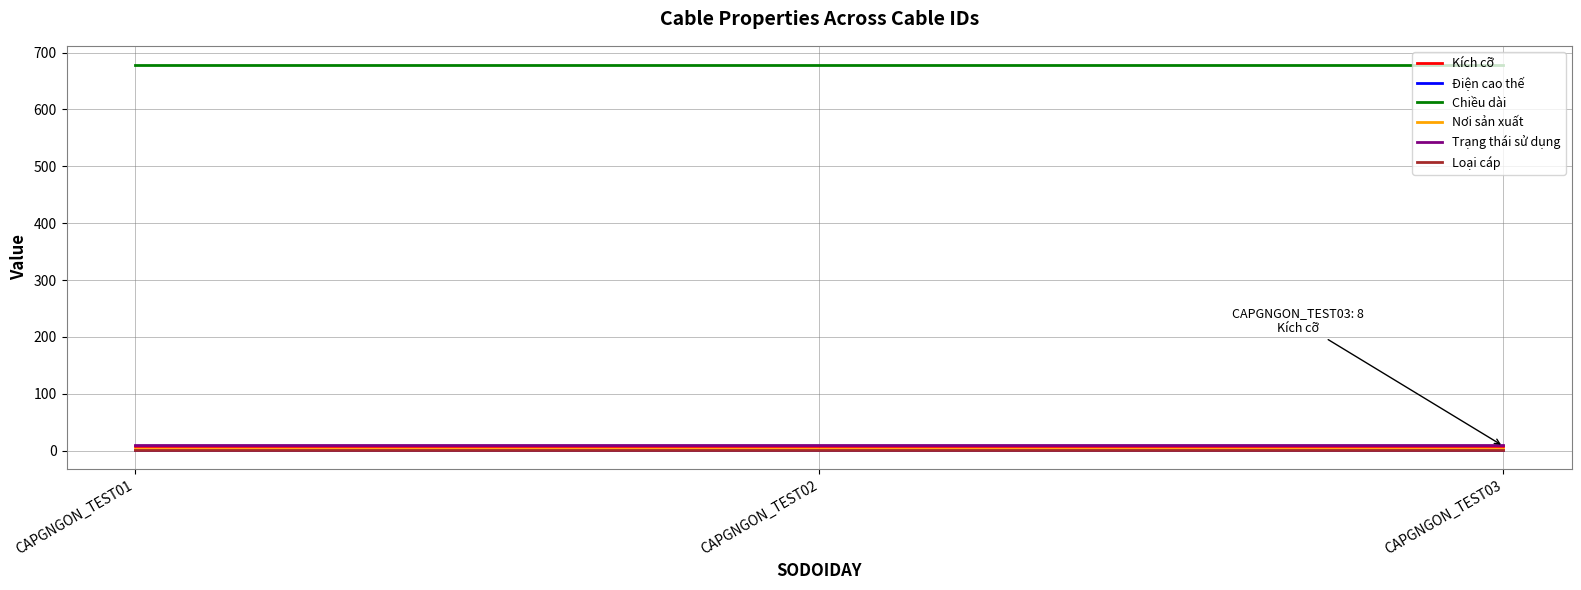

True or false: Điện cao thế has a value of 4 at CAPGNGON_TEST03.

False